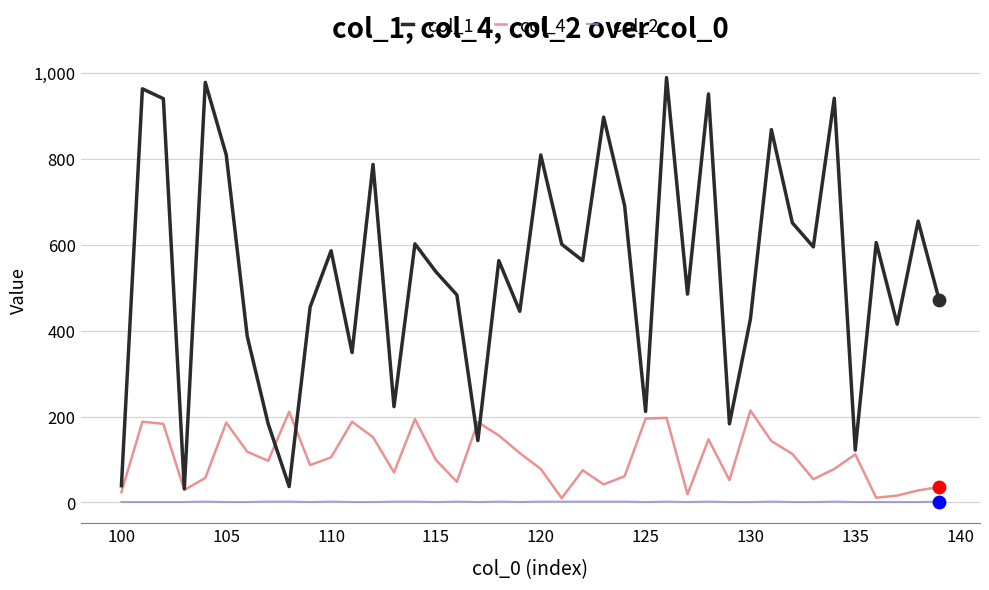

Which series has the largest total across all categories?

col_1